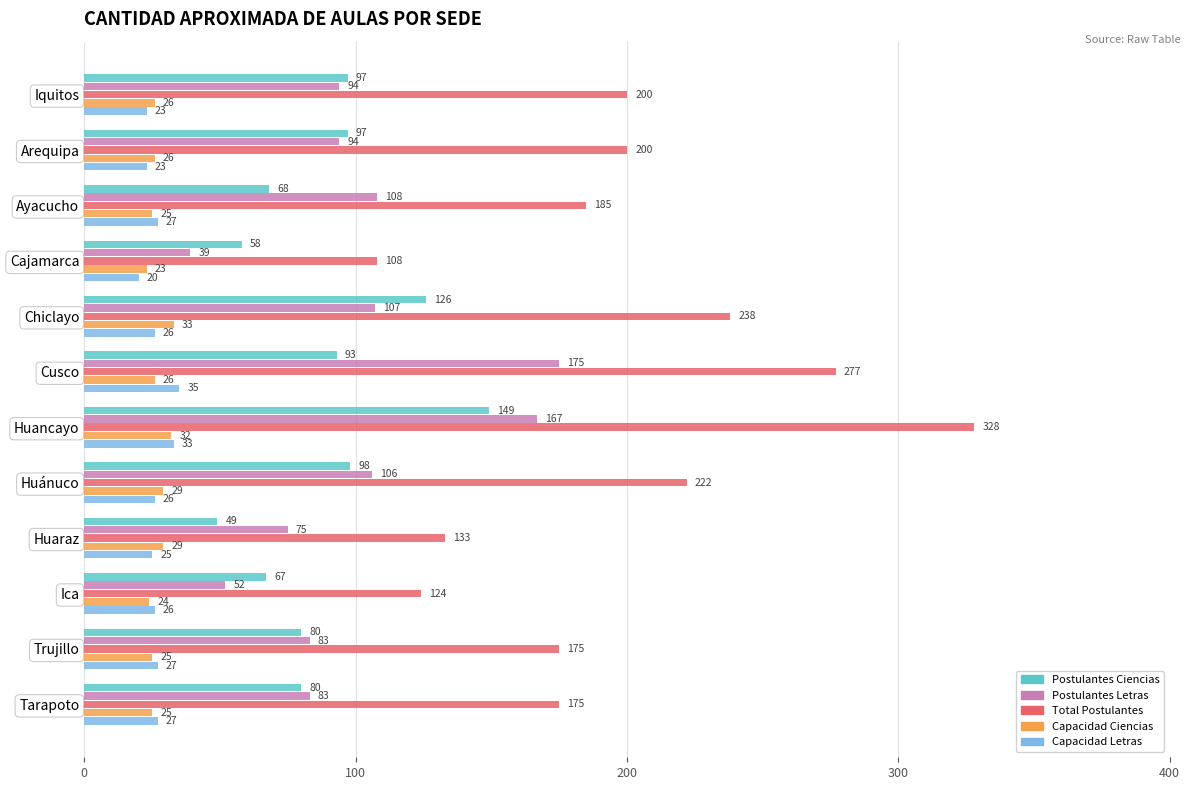

What is the average value of the Capacidad Ciencias series?

27